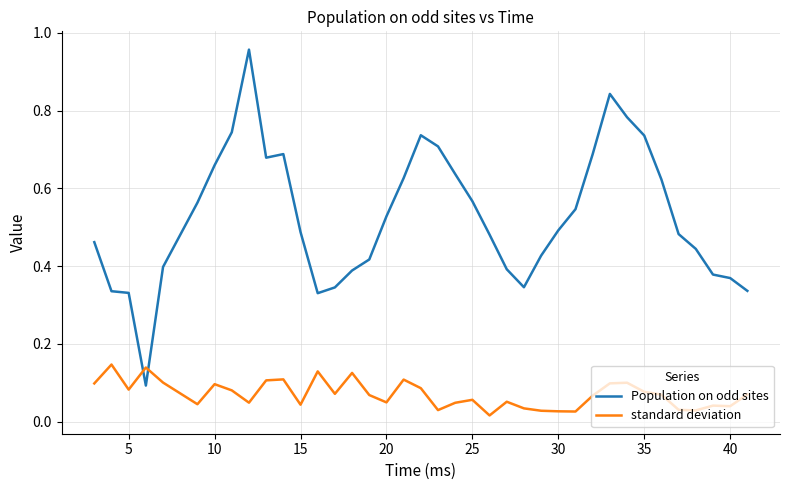

Which series has the largest range (max minus min)?

Population on odd sites